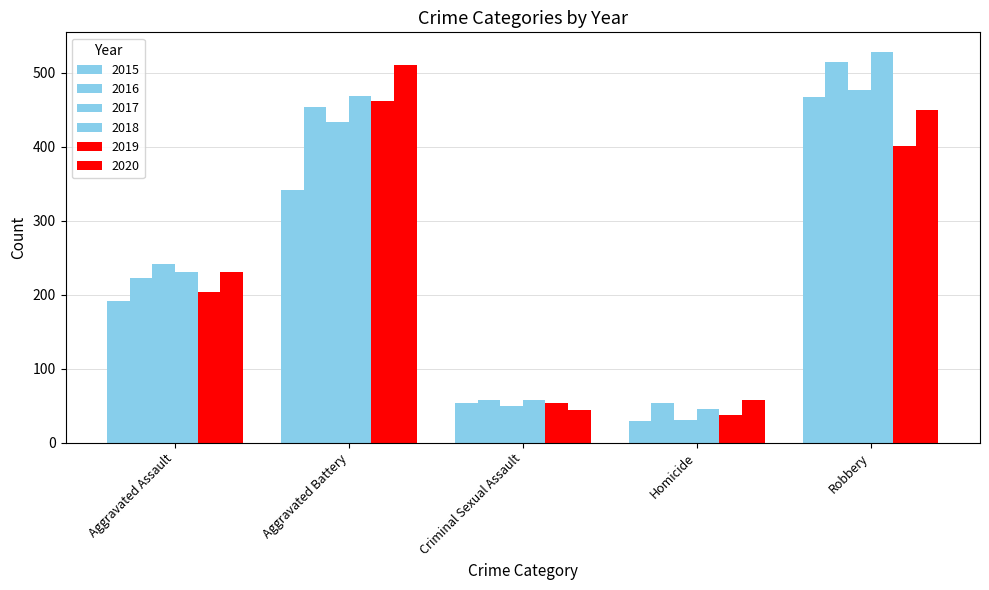

Count the number of categories in the chart.

5